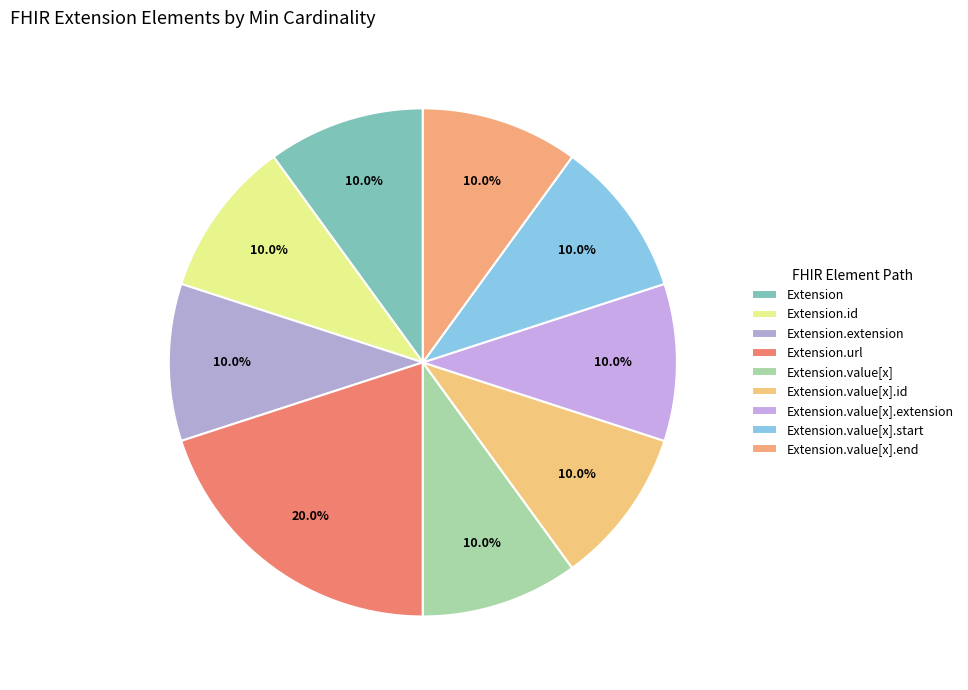

How many slices are in this pie chart?

9